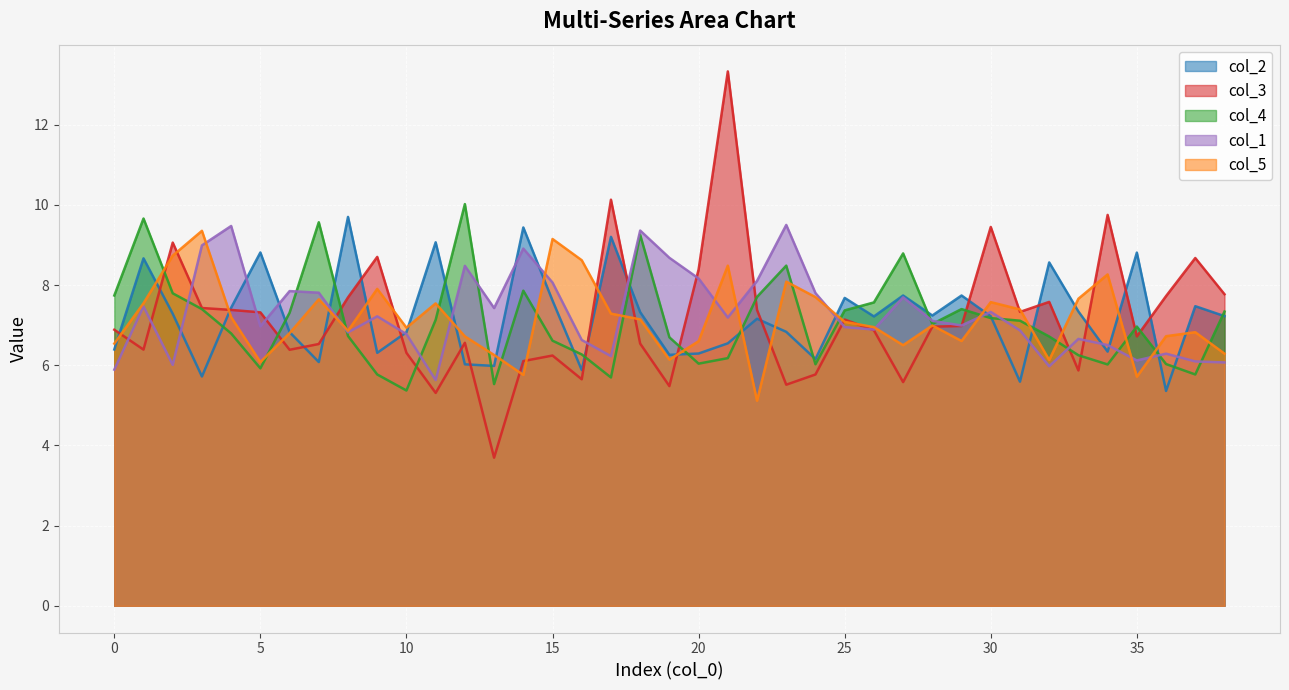

The value of col_1 at 27 is 10.3. True or false?

False